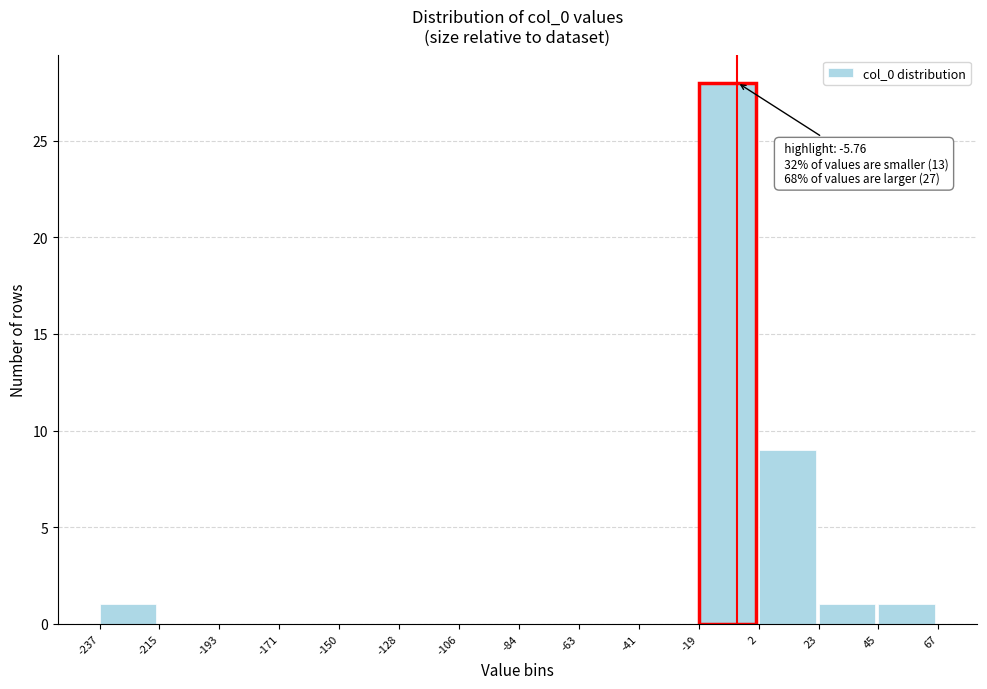

Over which range of the x-axis is the bar tallest?

-19 to 2